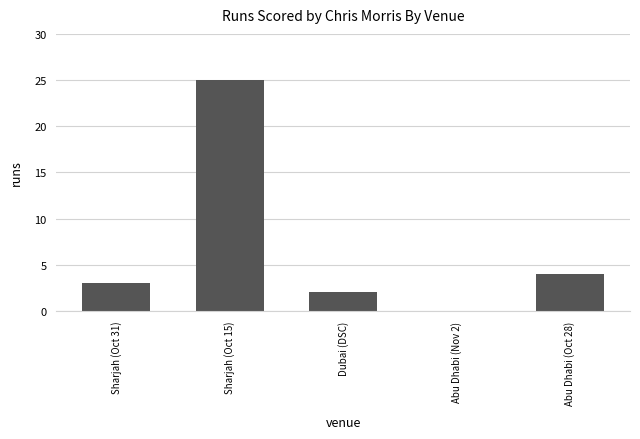

What is the change in value from Dubai (DSC) to Abu Dhabi (Nov 2)?

-2